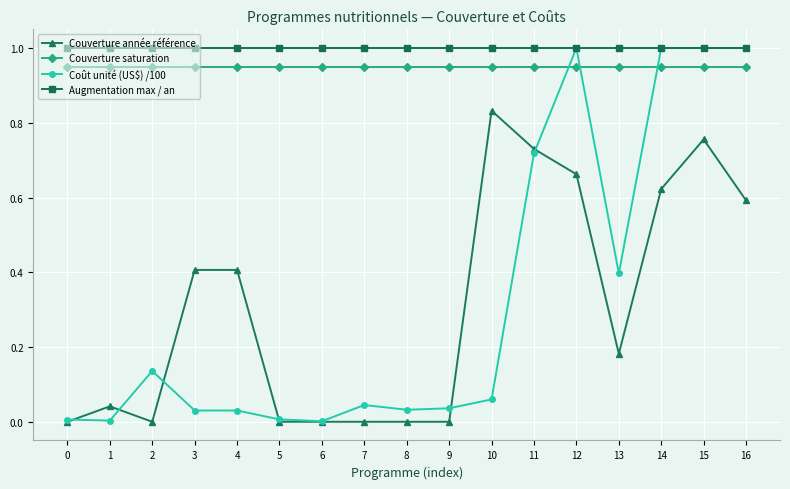

What is the spread (max minus min) of values at 4?

1.0